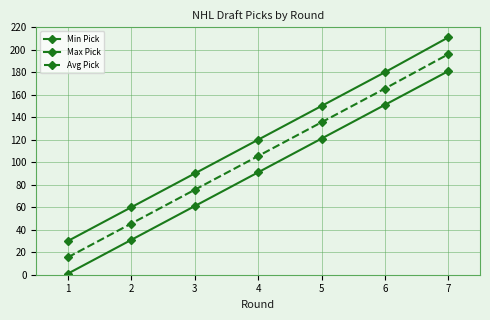

What is the difference between the highest and lowest values at 6?

29.0